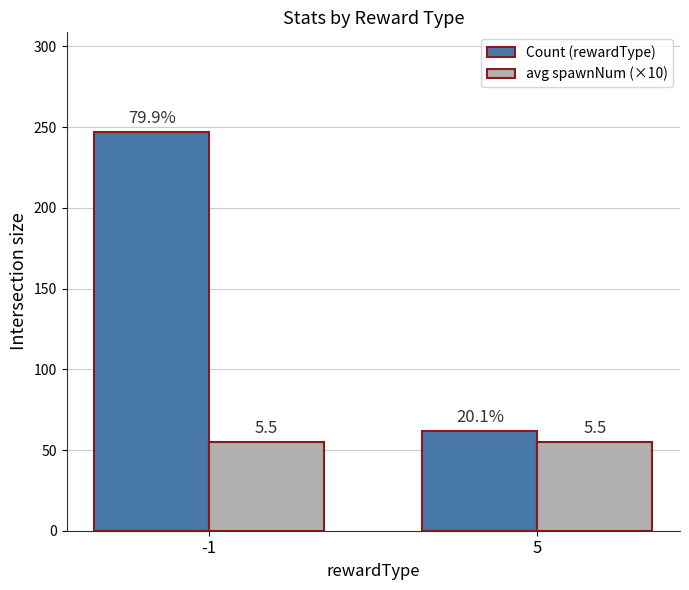

What is the greatest value displayed?

247